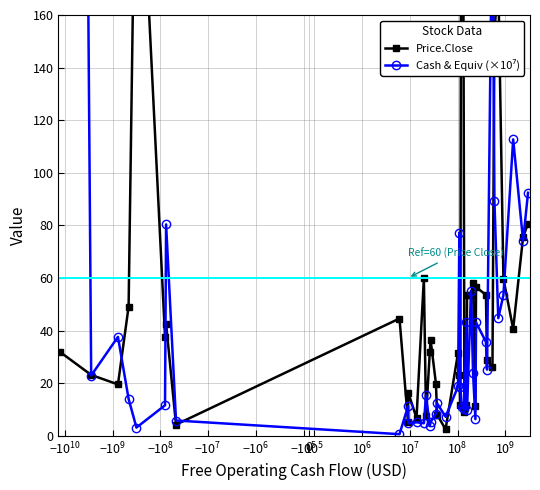

How many values in the Cash & Equiv (×10⁷) series exceed 18?

20